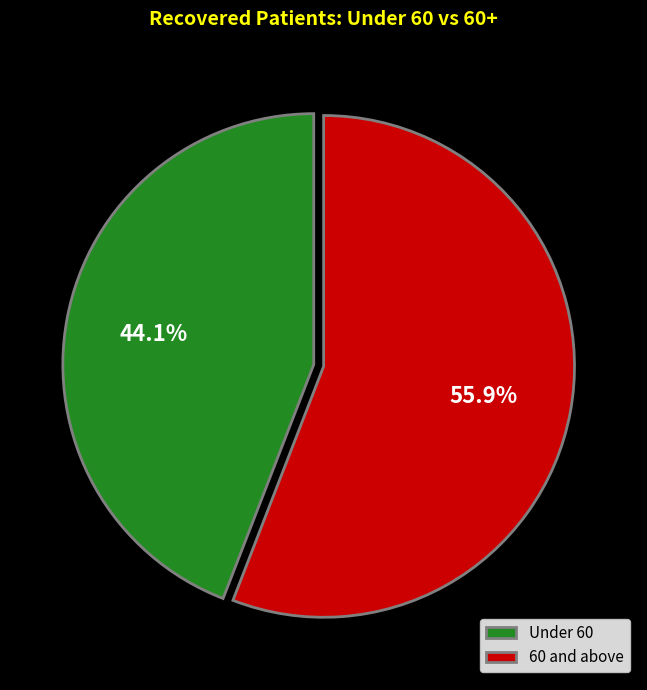

To the nearest percent, what is the difference between the largest and smallest slice percentages?

12%